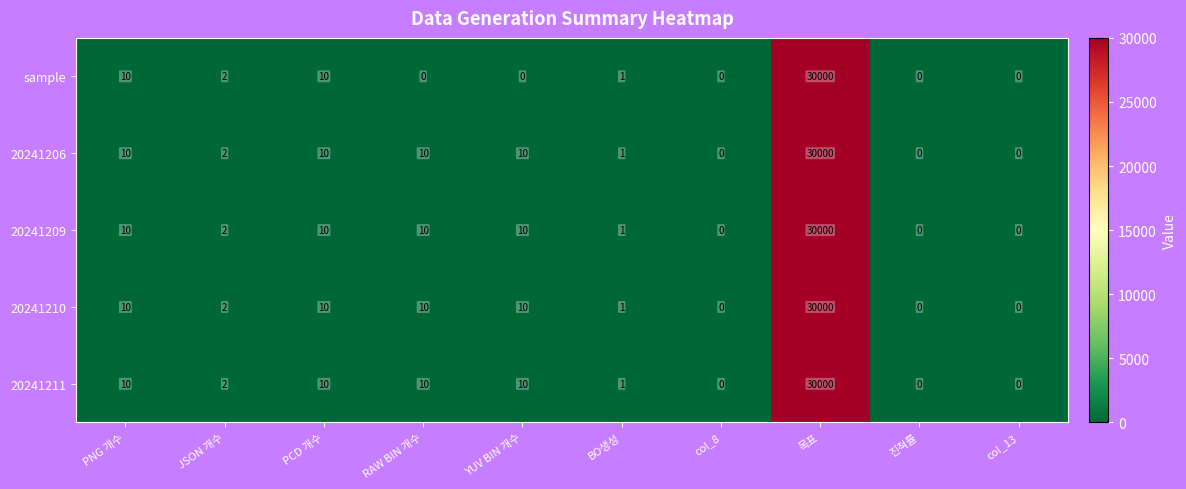

What is the total value across all series at BO생성?

5